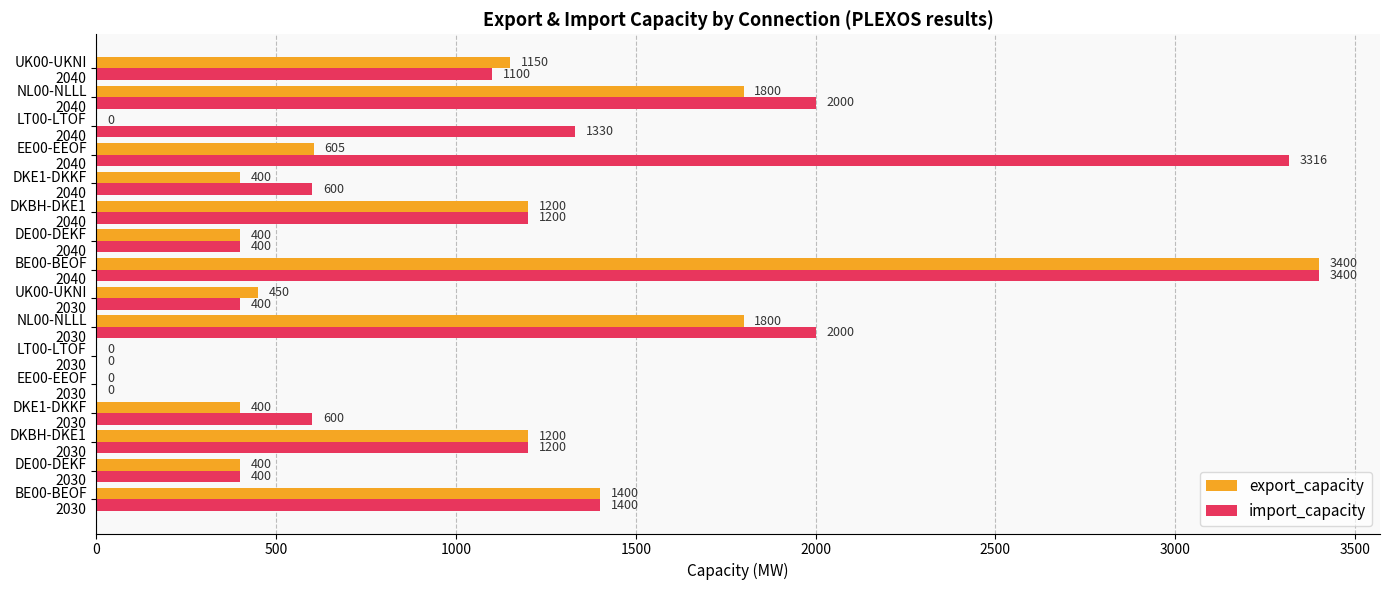

Which series has the largest total across all categories?

import_capacity